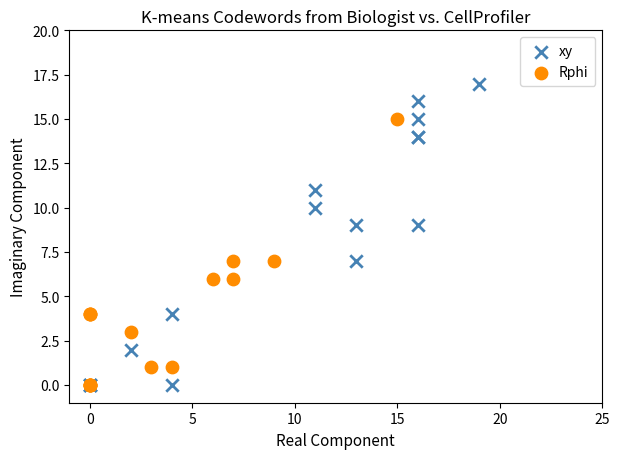

What are all the series names shown in the legend?

xy, Rphi